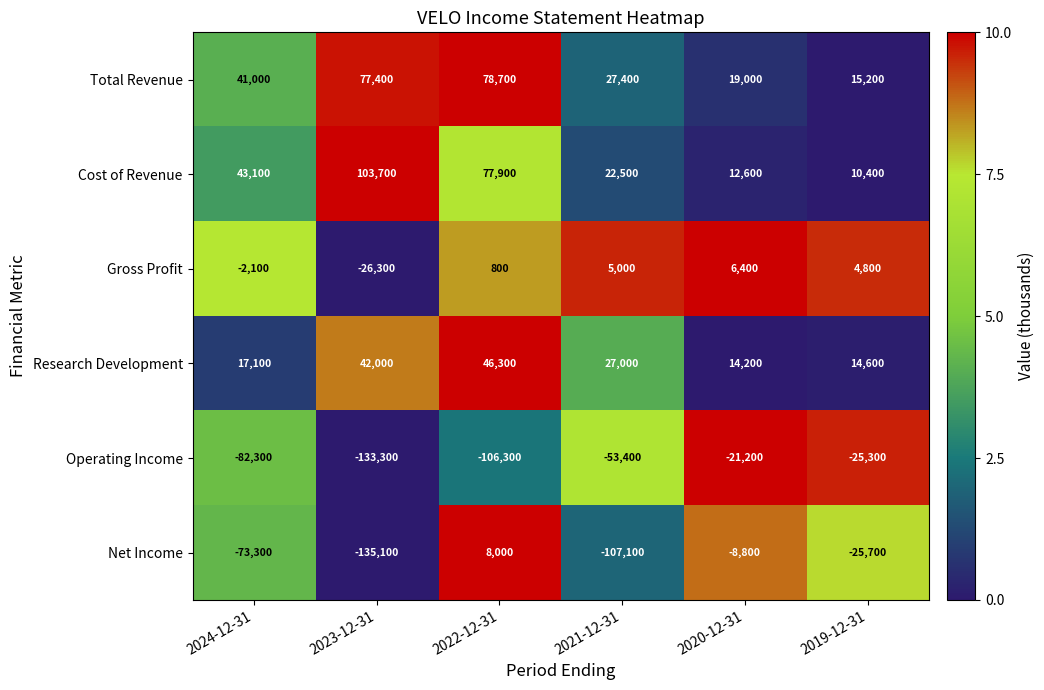

What is the total value across all series at 2019-12-31?

-6000